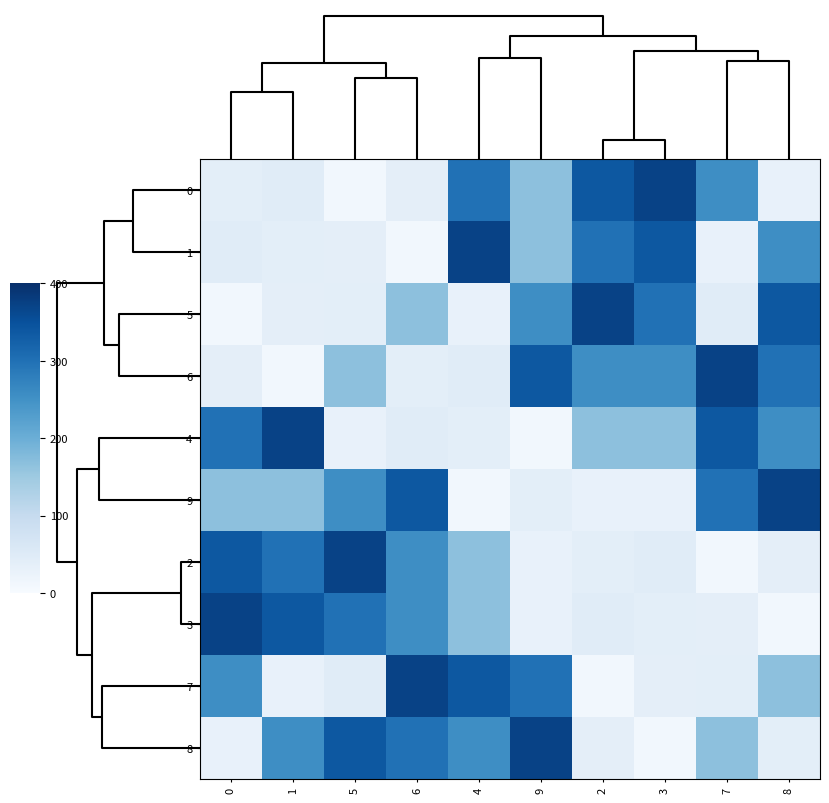

How many data points does each series have?

10